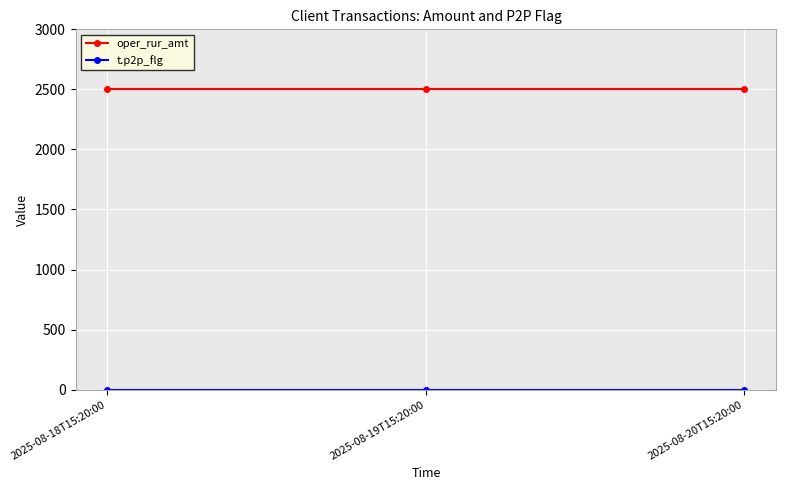

What is the label of the 1st point from the right?

2025-08-20T15:20:00